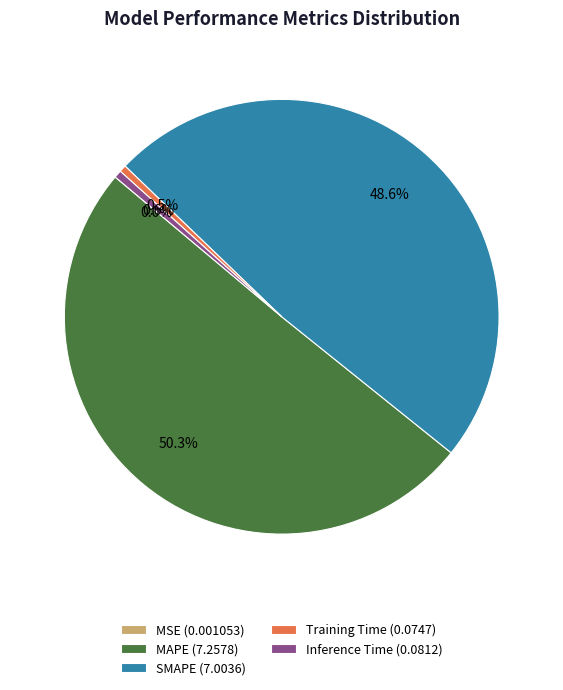

Is the sum of SMAPE (7.0036) and Inference Time (0.0812) greater than half?

No